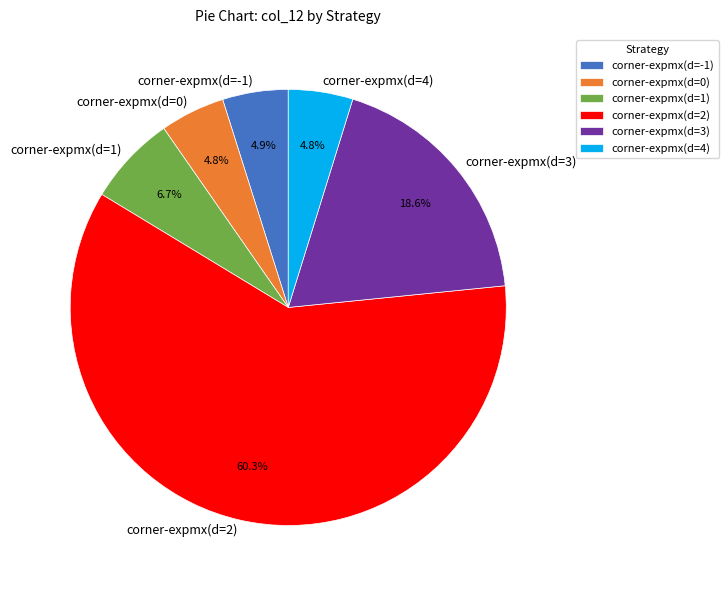

Does any single category account for the majority?

Yes